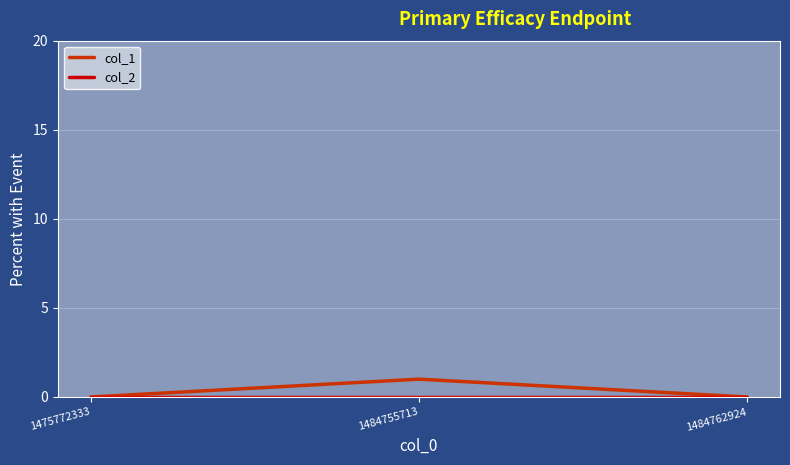

The value of col_1 at 1475772333 is -1. True or false?

False